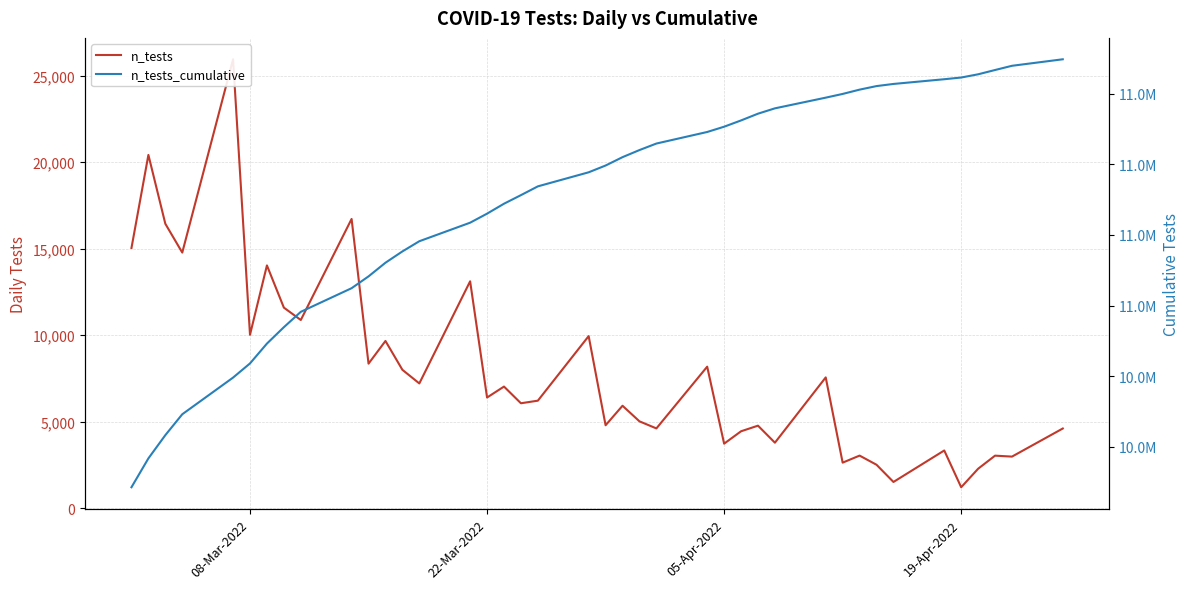

What is the lowest value of the n_tests_cumulative series?

10871479